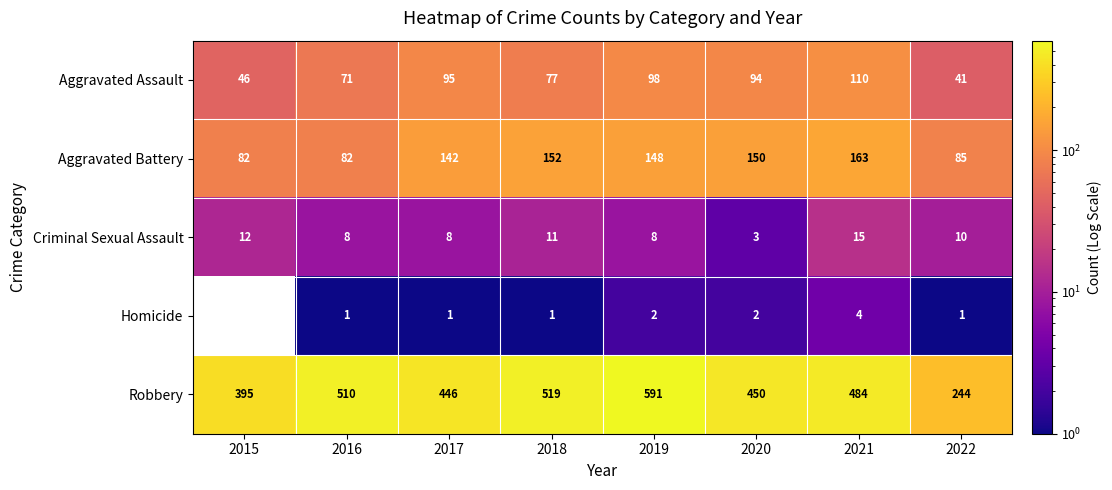

What is the difference between the Robbery values at 2022 and 2017?

202